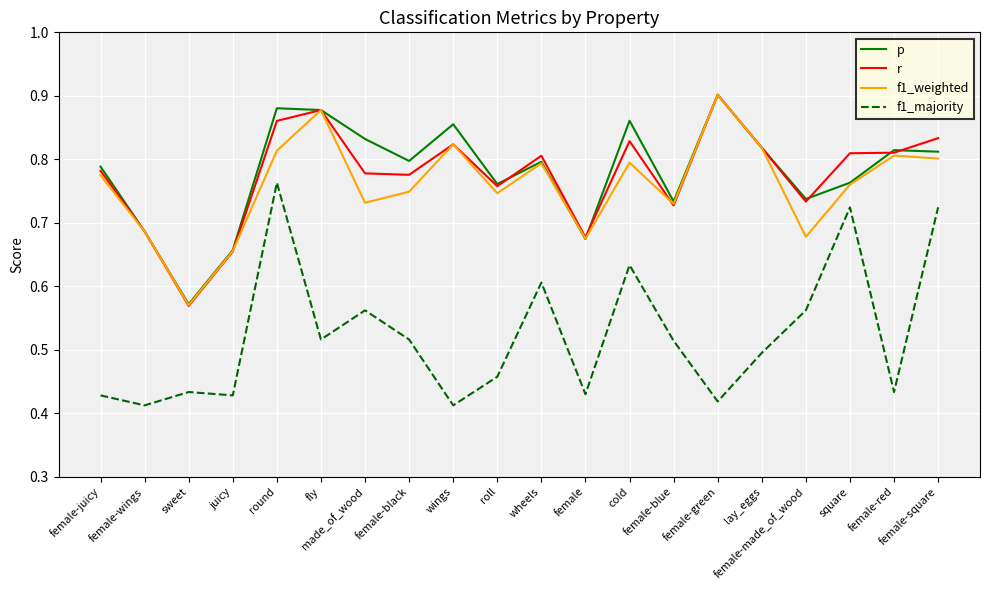

Count the number of categories in the chart.

20